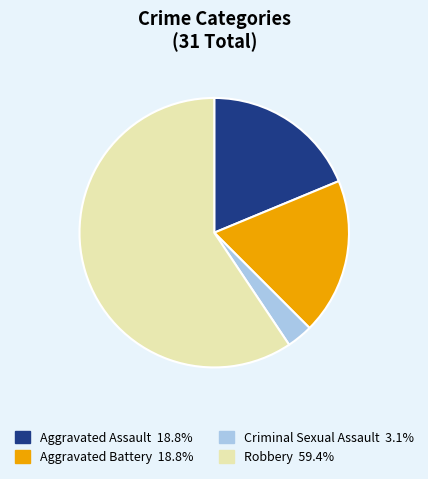

Which slice is the smallest?

Criminal Sexual Assault